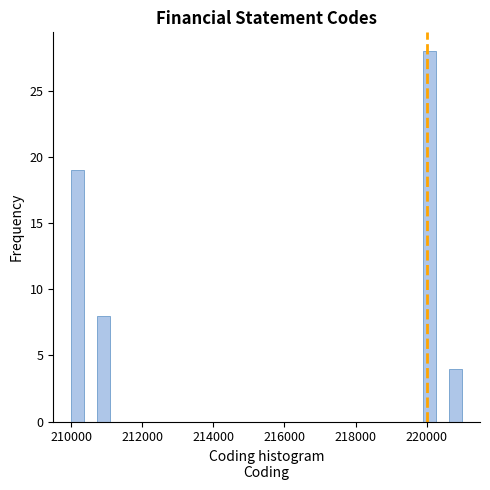

Around what value on the x-axis is the tallest bar? Give the approximate position of its centre, as read against the axis.

220000